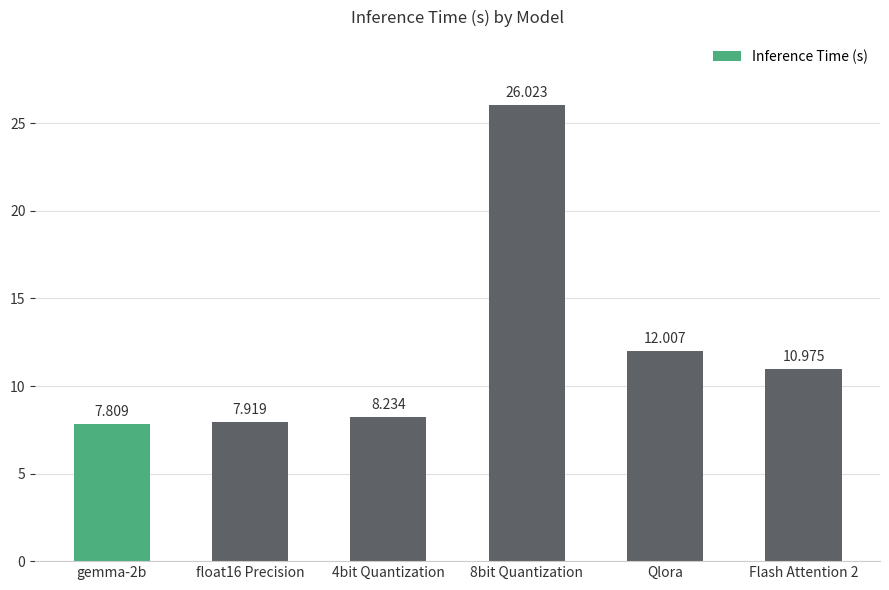

Which has a higher value, gemma-2b or 4bit Quantization?

4bit Quantization